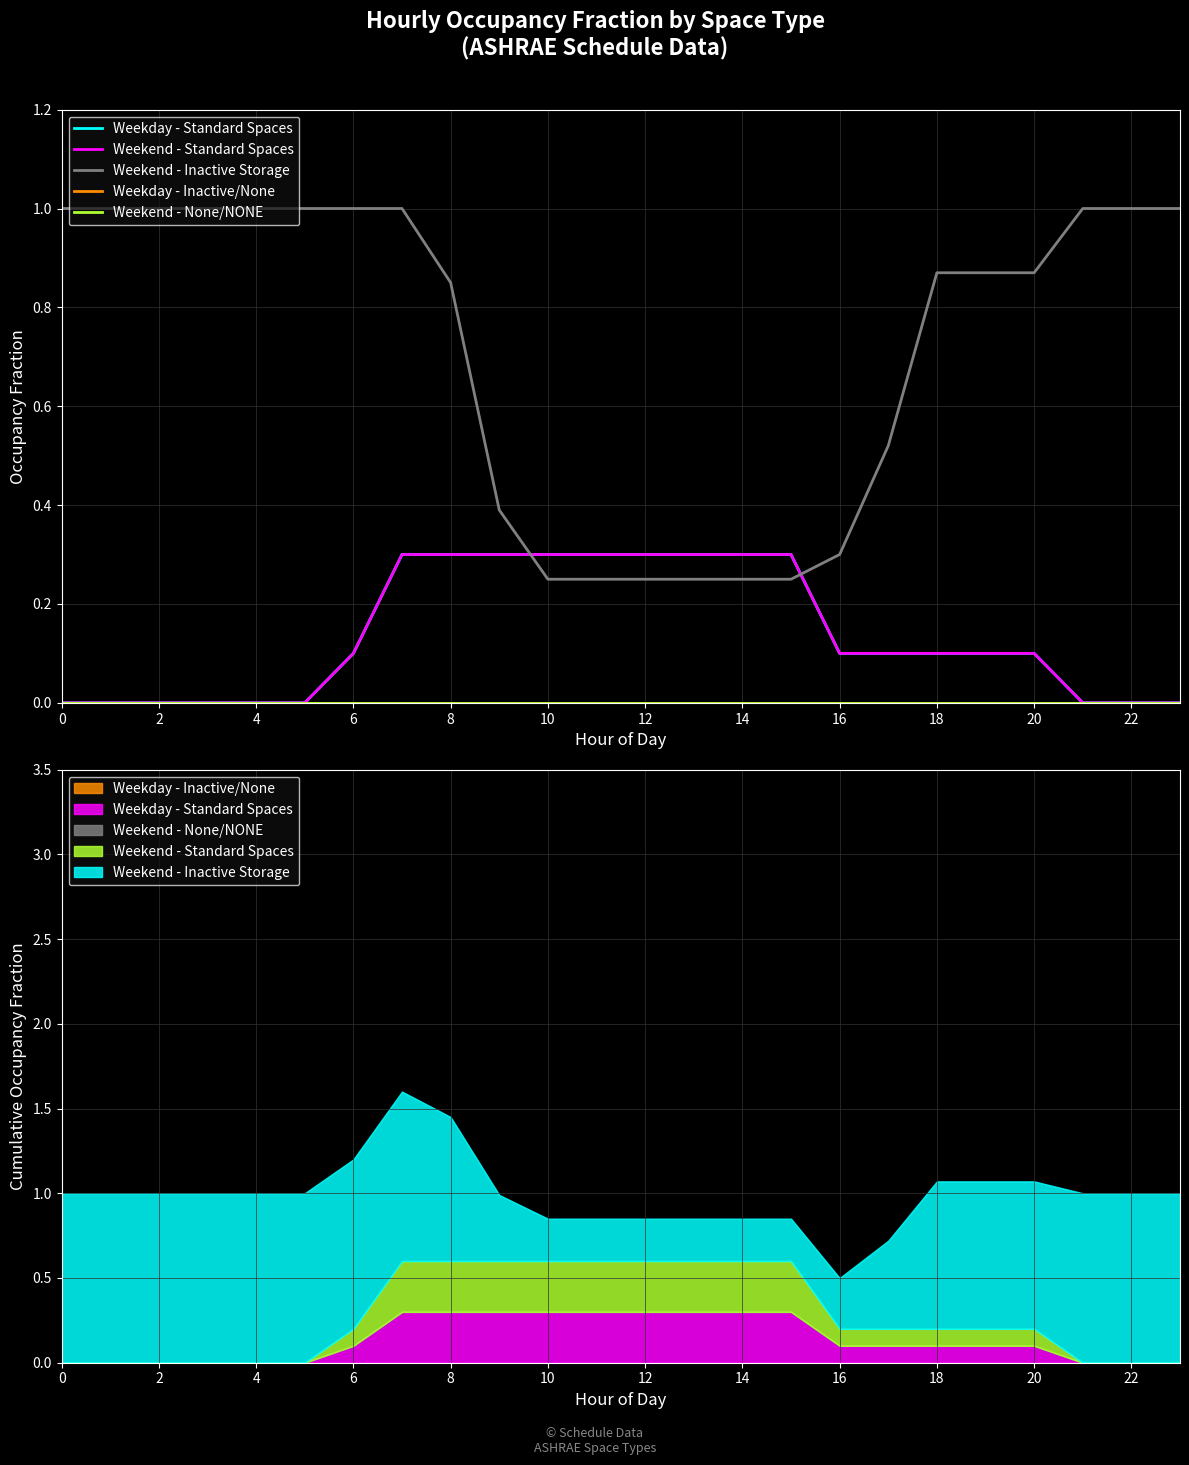

Rank the series by their maximum value, from lowest to highest.

Weekday - Inactive/None, Weekend - None/NONE, Weekday - Standard Spaces, Weekend - Standard Spaces, Weekend - Inactive Storage